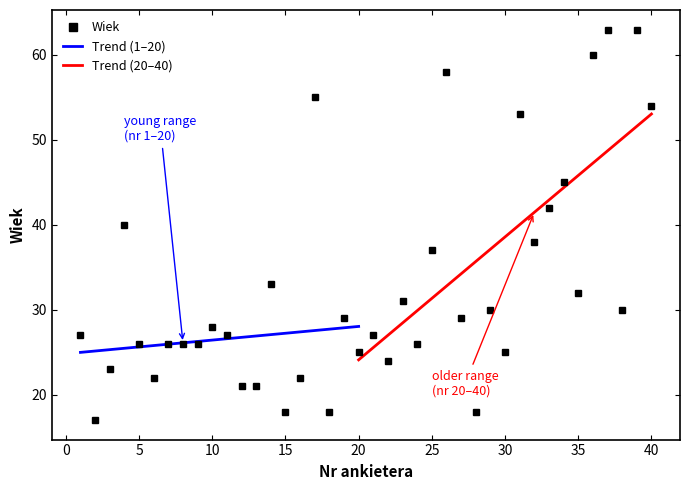

Is this an area chart (filled region under the line)?

No